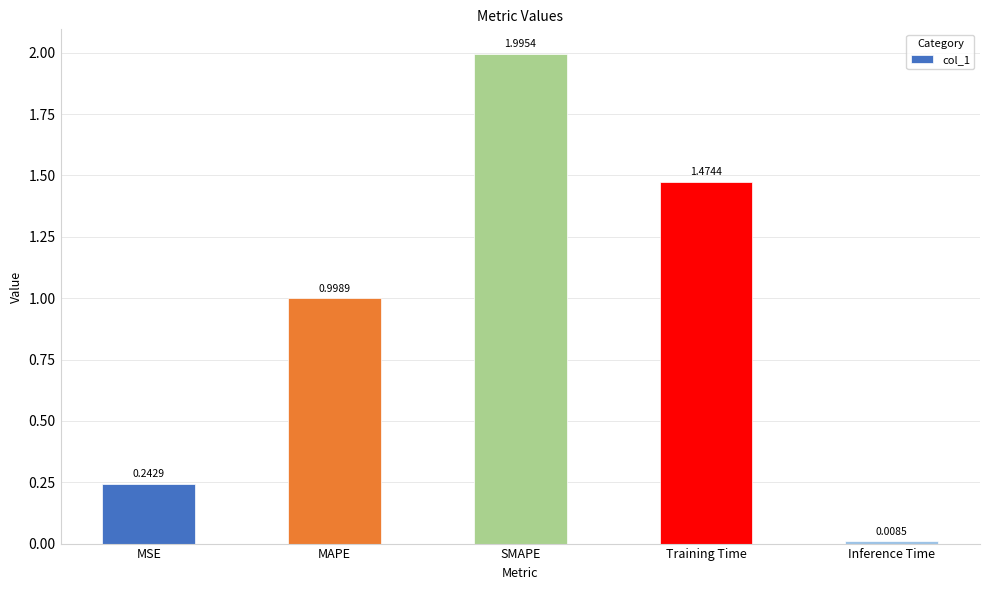

The value at Training Time is 2.0. True or false?

False